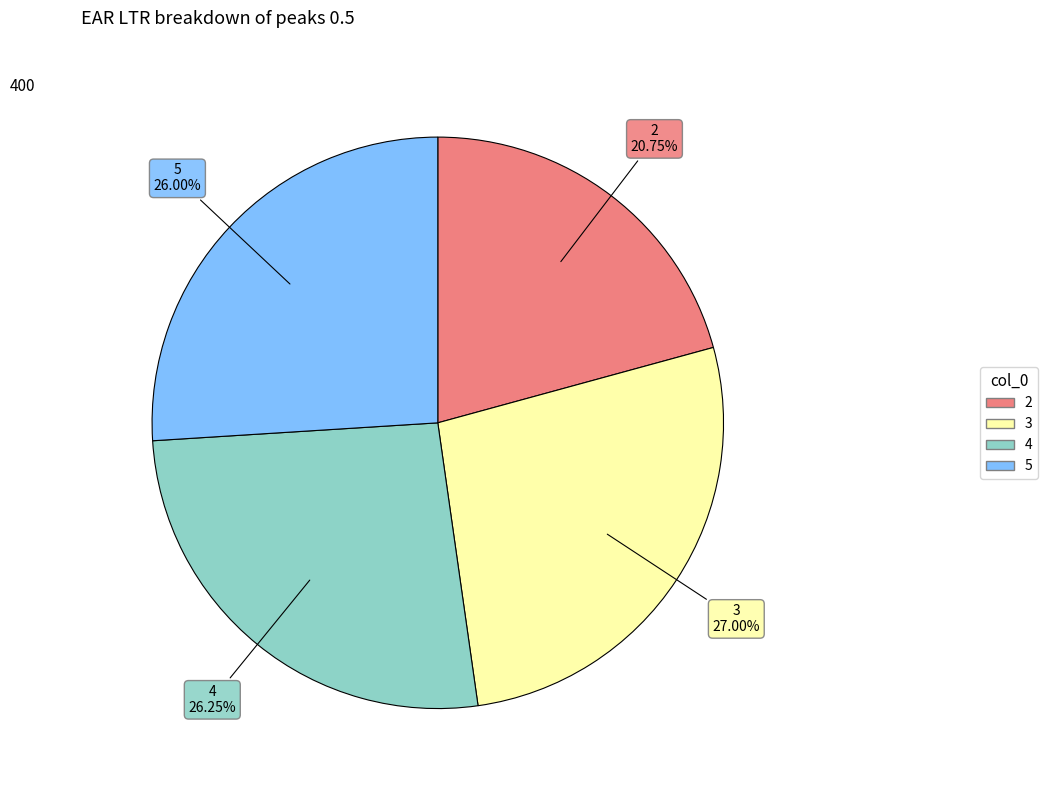

Is 3 the majority of the pie?

No